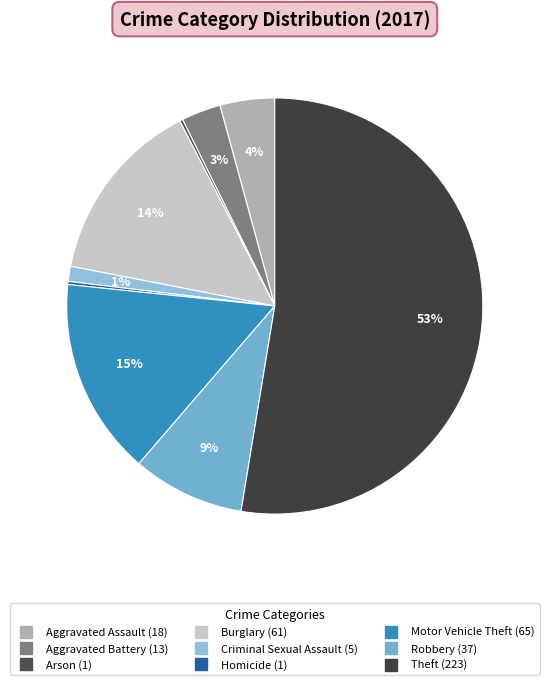

What is the change in value from Burglary to Homicide?

-60